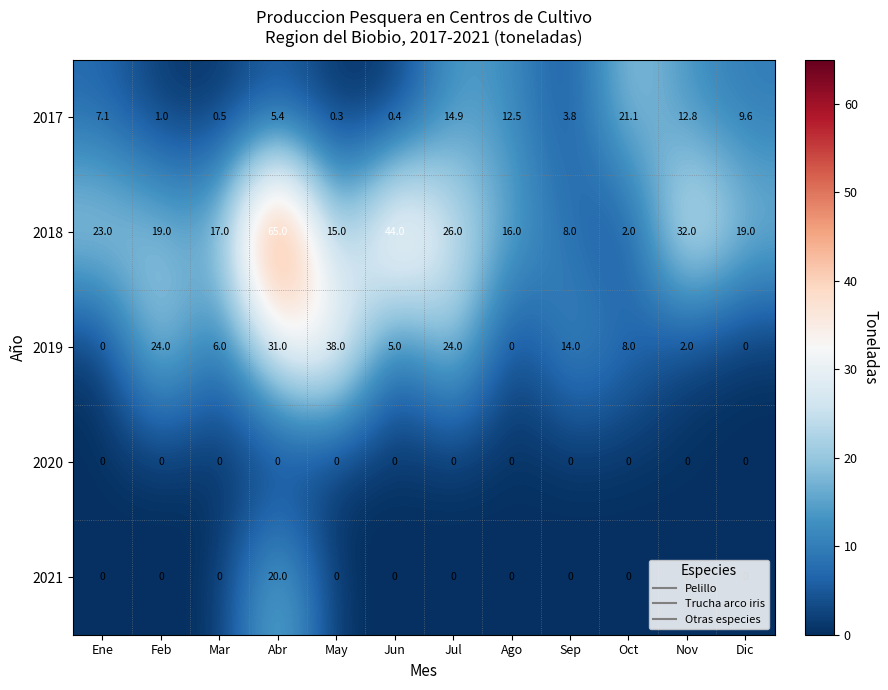

Is it true that 2018 equals 23.0 at Ene?

True